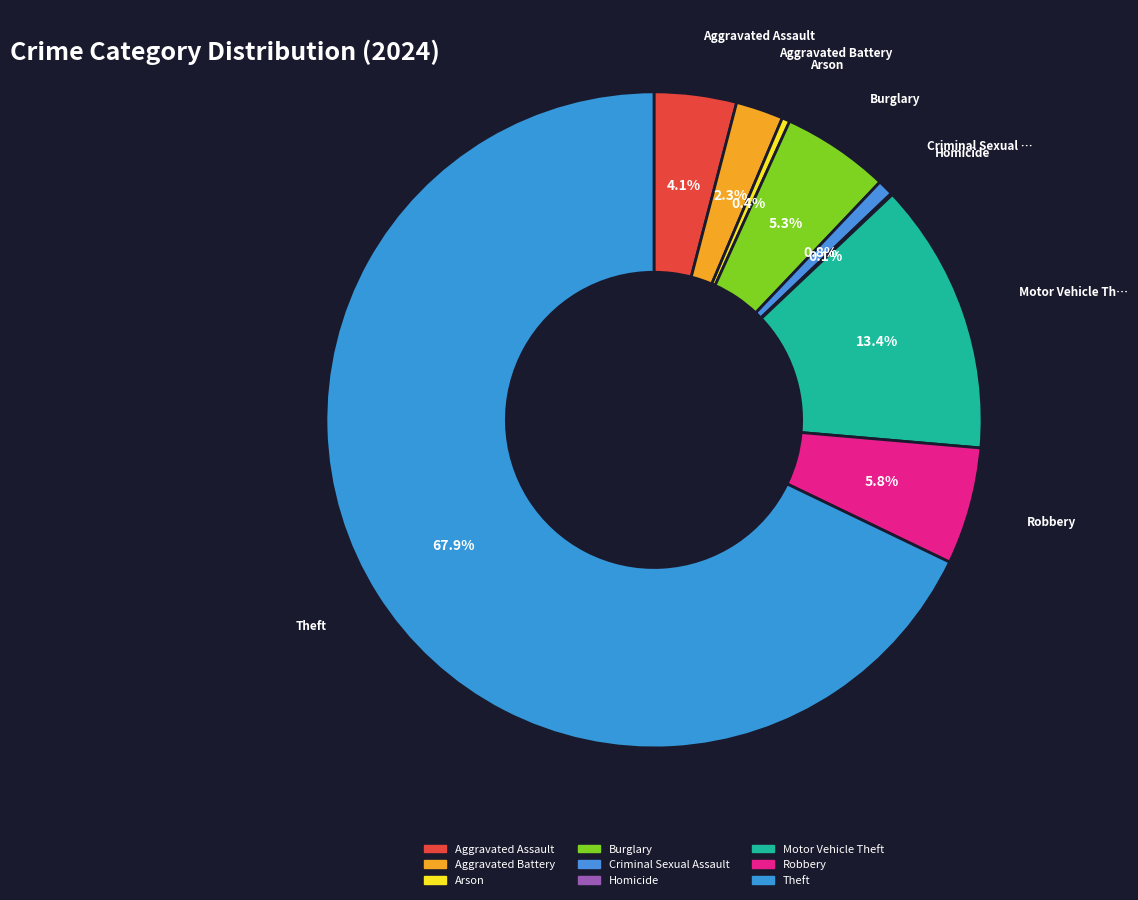

How many segments does this pie chart have?

9